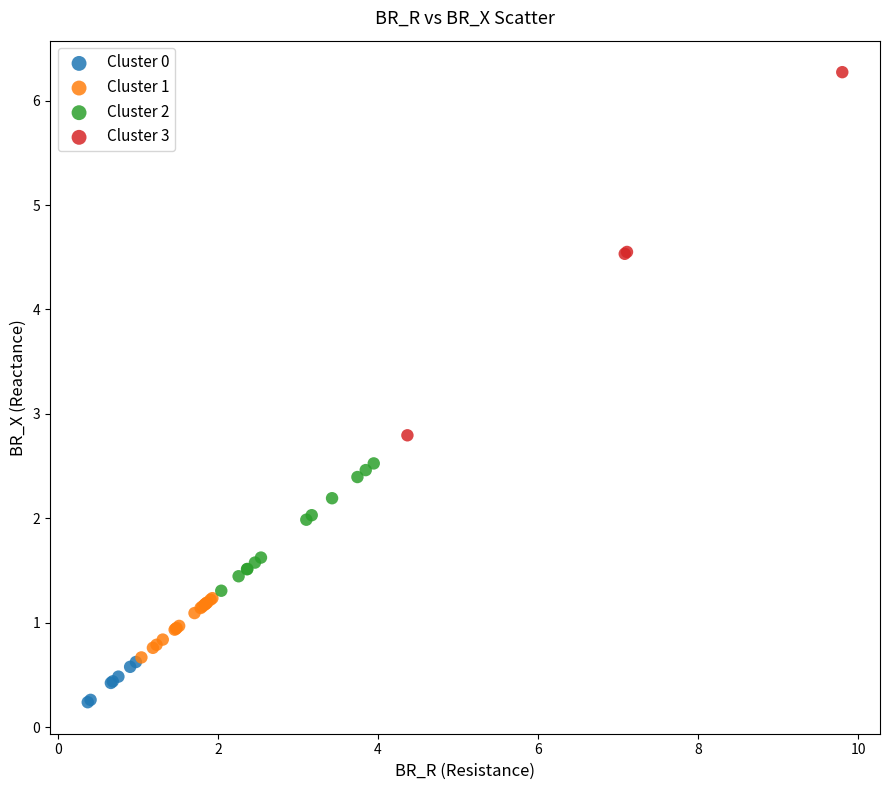

Which series contains the lowest Y value?

Cluster 0